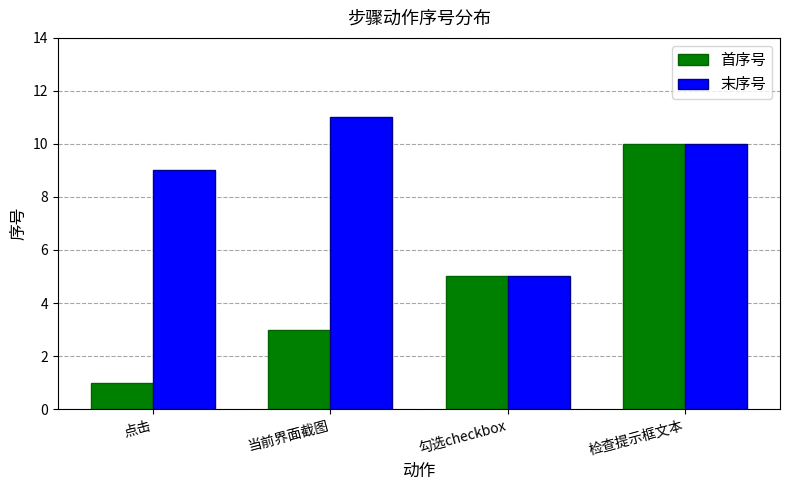

What is the total value across all series at 点击?

10